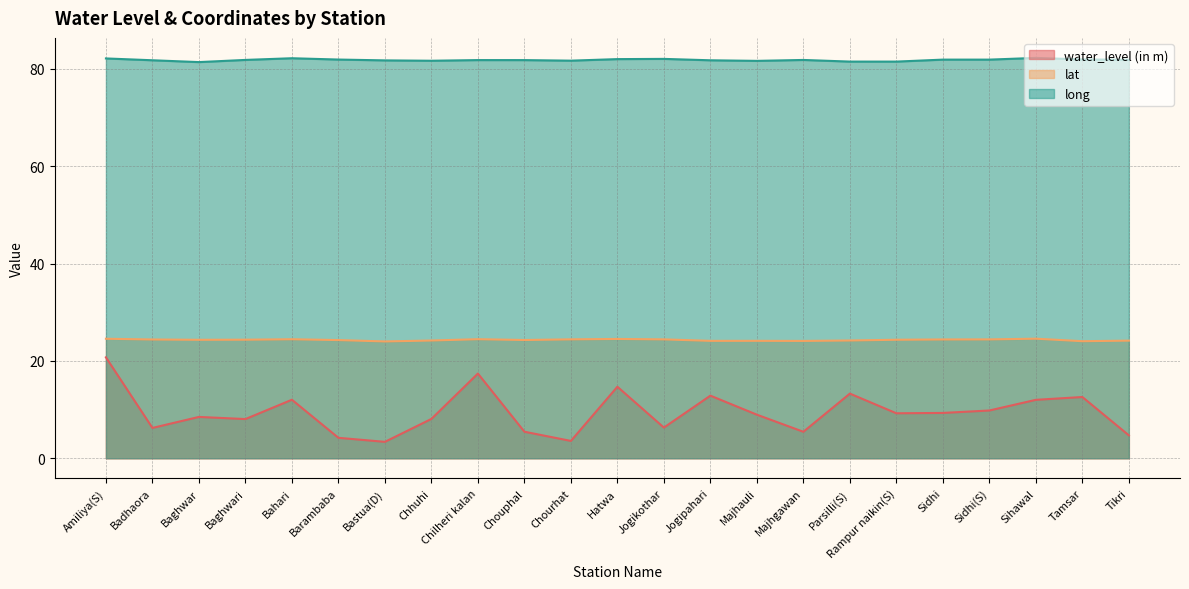

Rank the series by their average value, from highest to lowest.

long, lat, water_level (in m)